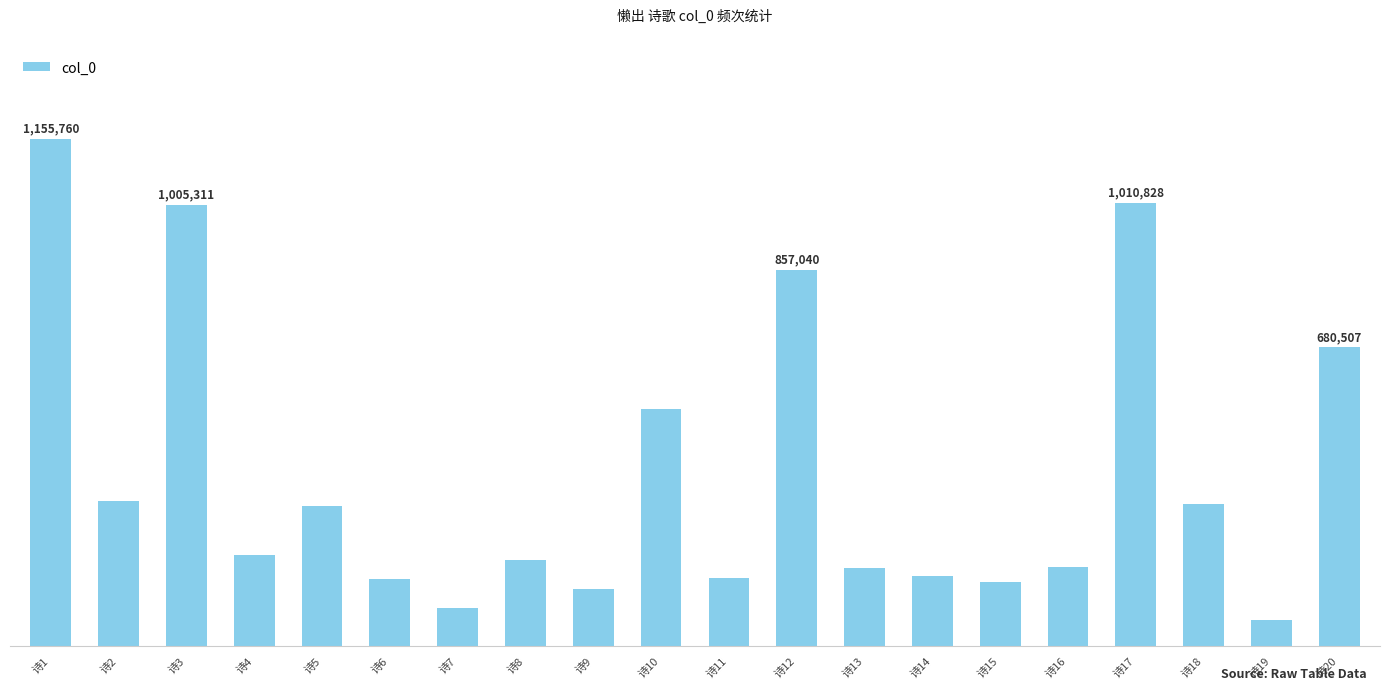

List the labels in order of value, smallest first.

诗19, 诗7, 诗9, 诗15, 诗6, 诗11, 诗14, 诗13, 诗16, 诗8, 诗4, 诗5, 诗18, 诗2, 诗10, 诗20, 诗12, 诗3, 诗17, 诗1